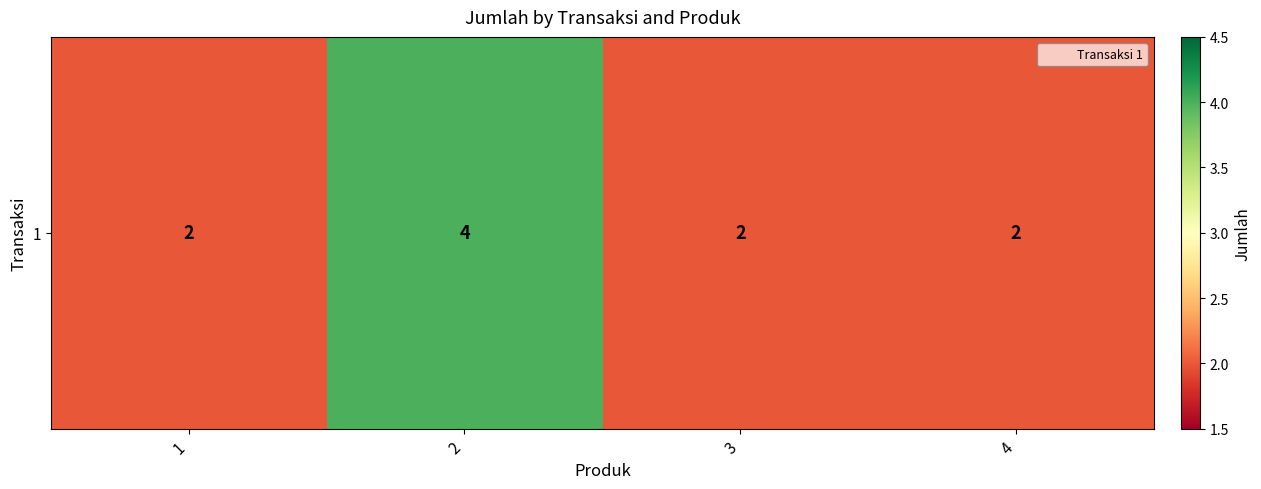

List the labels in order of value, smallest first.

1, 3, 4, 2